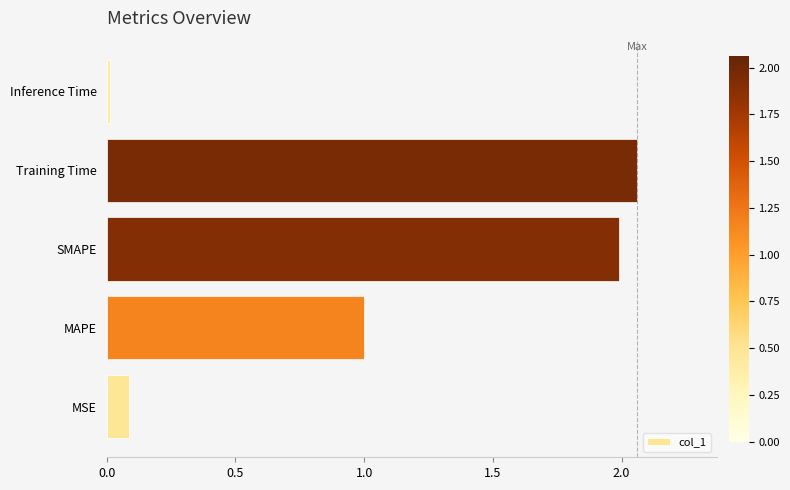

The value at MAPE is 1.0. True or false?

True